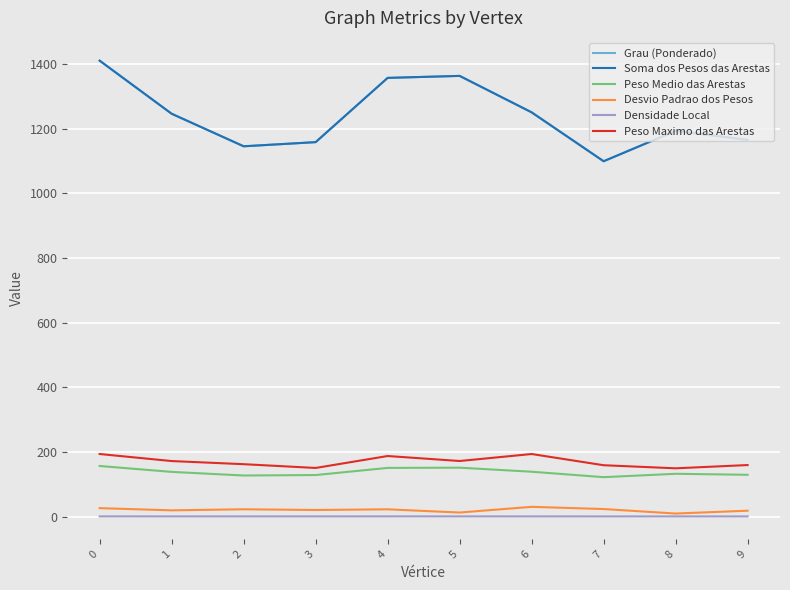

Does the chart have visible grid lines?

Yes